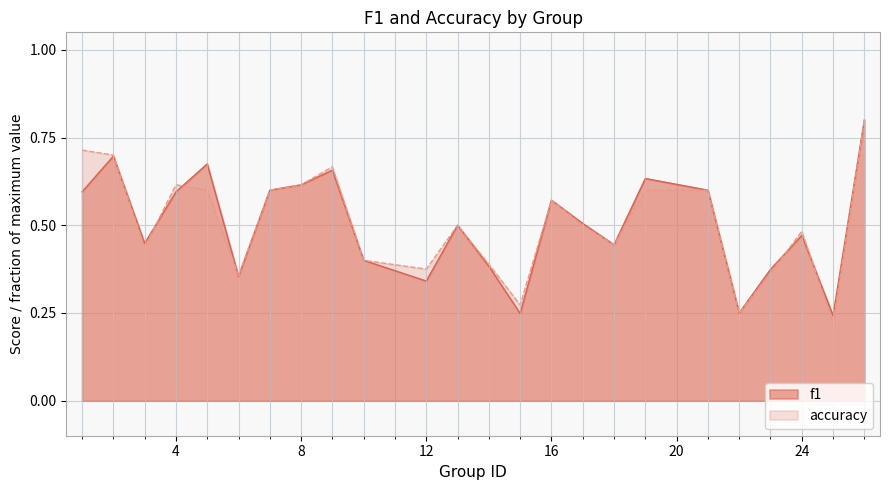

How many lines are shown in the chart?

2